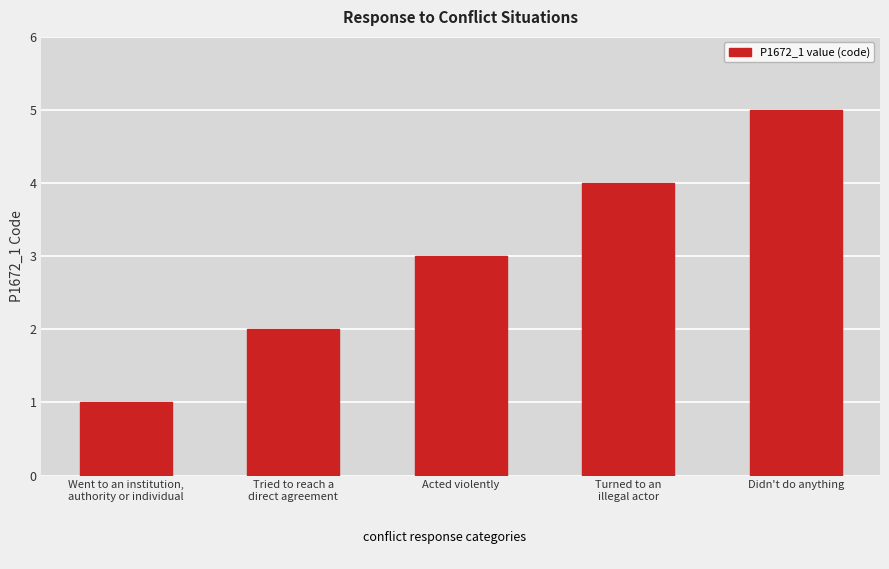

Which category has the highest value across all series?

Didn't do anything